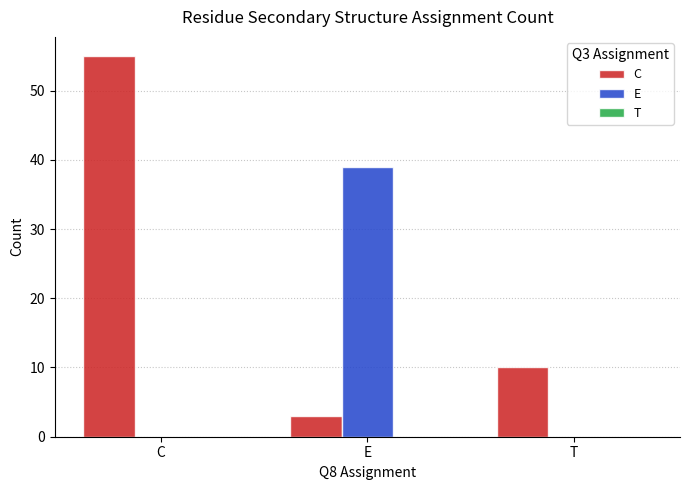

Between C and E, which series saw the biggest shift?

C